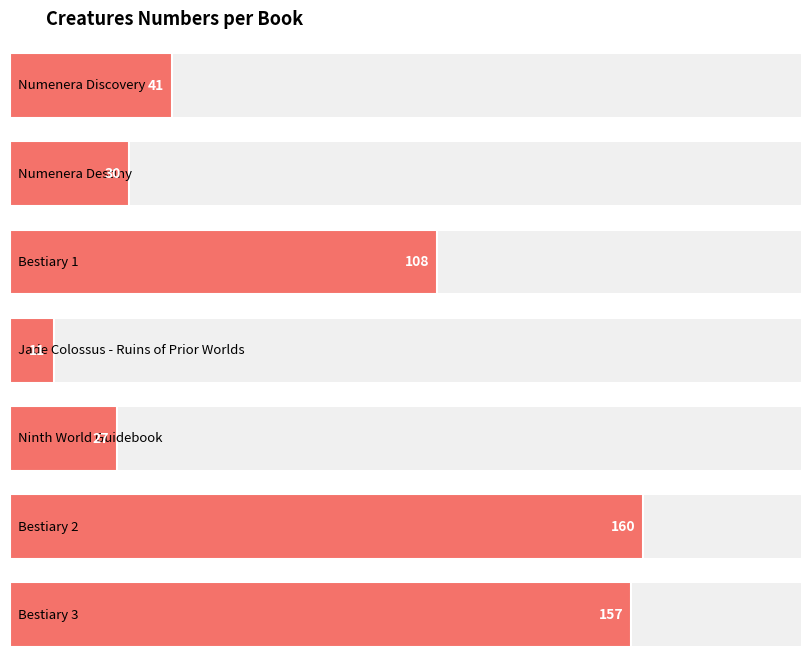

Where does the data first go above 41?

Bestiary 1